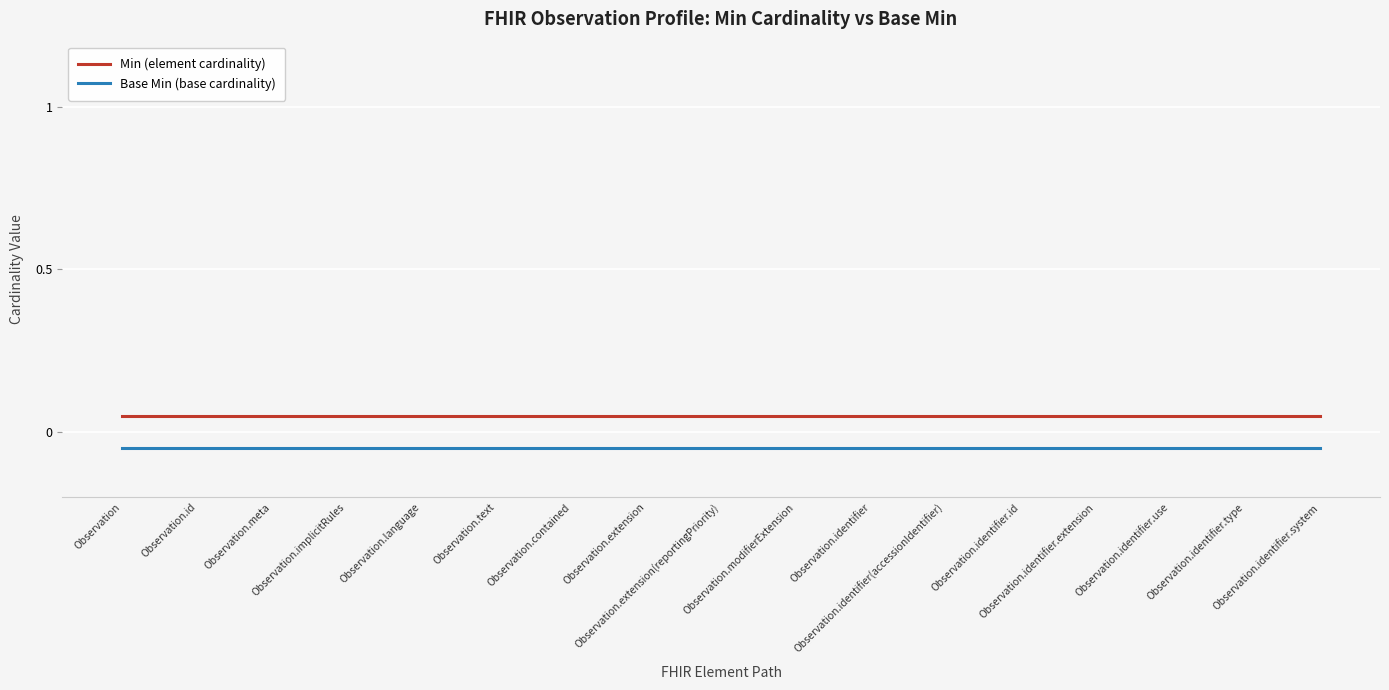

True or false: Min (element cardinality) and Base Min (base cardinality) cross at least once.

False